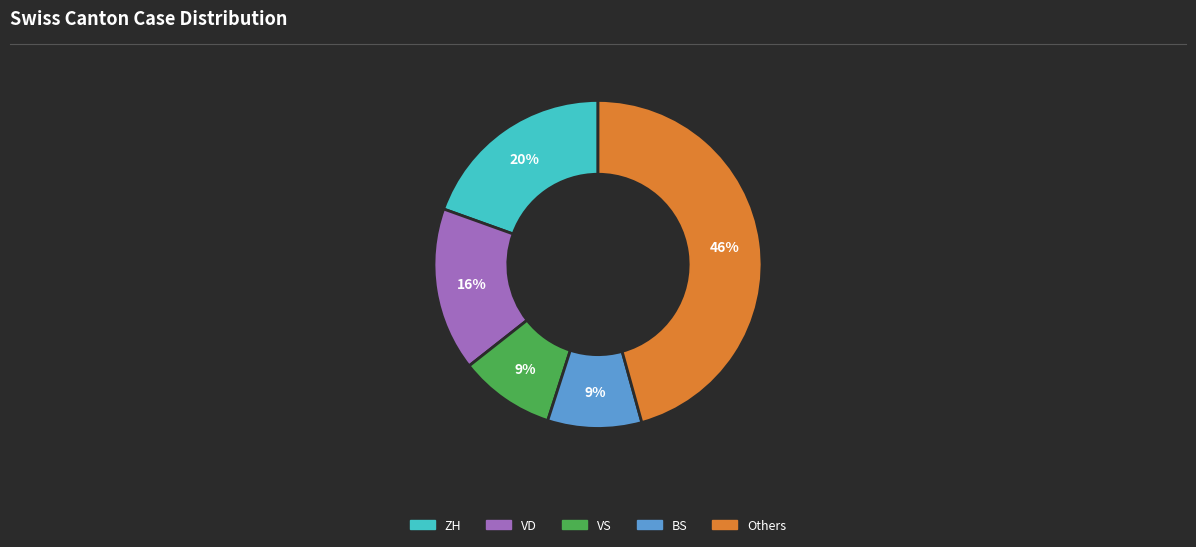

To the nearest percent, what is the average slice percentage?

20%